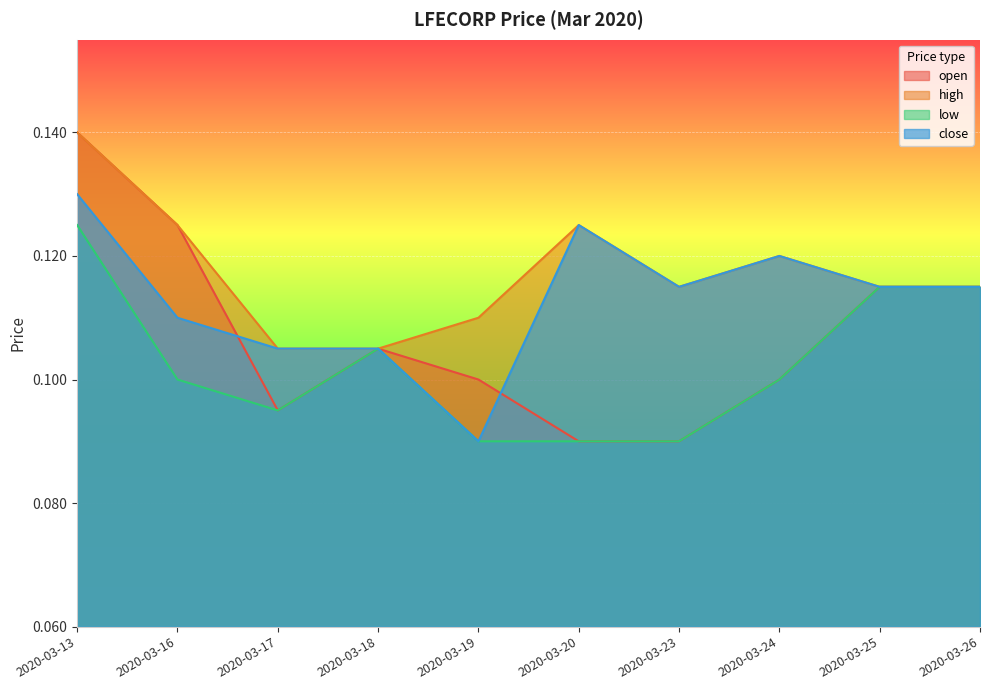

Rank the series at 2020-03-26 from highest to lowest value.

open, high, low, close